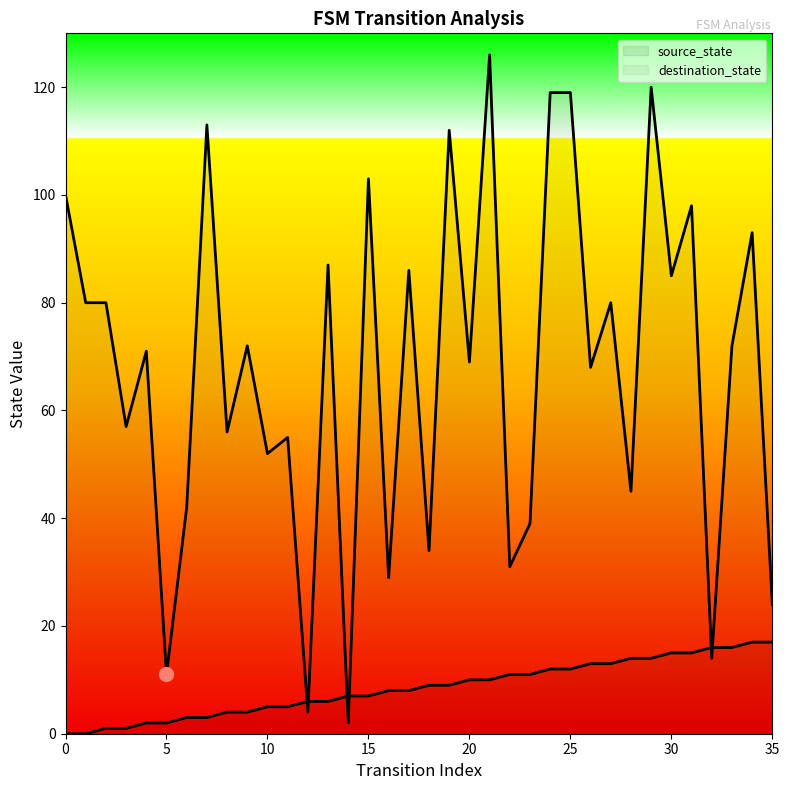

The source_state series shows 4 at 17. True or false?

False